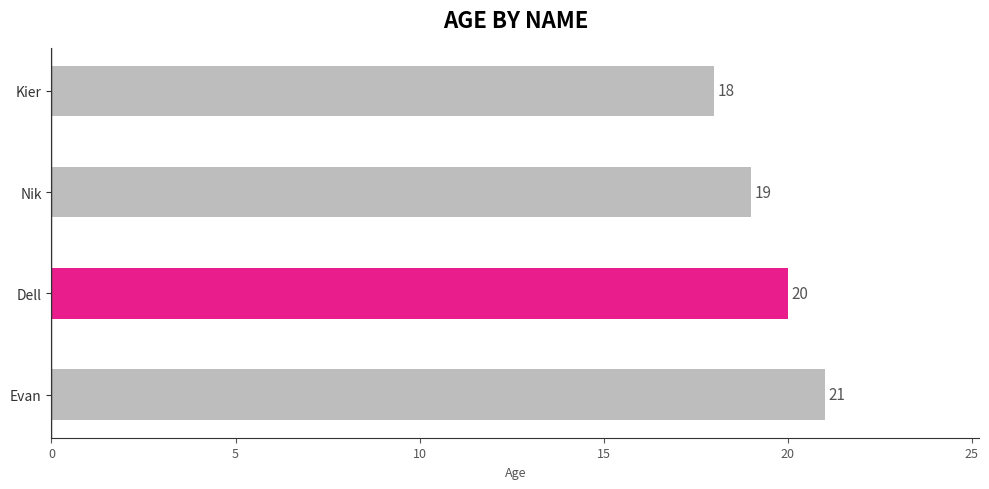

What is the change in value from Nik to Dell?

+1